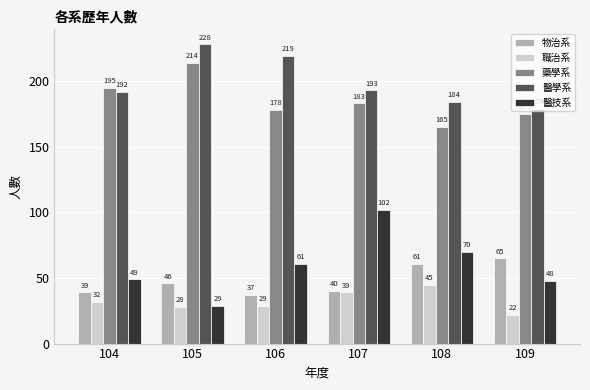

Which series has the largest total across all categories?

醫學系